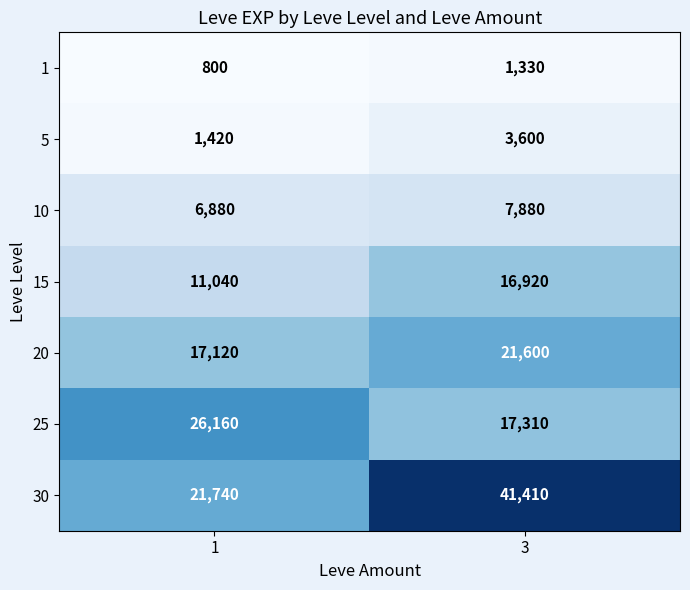

Is it true that 5 equals 2348 at 1?

False